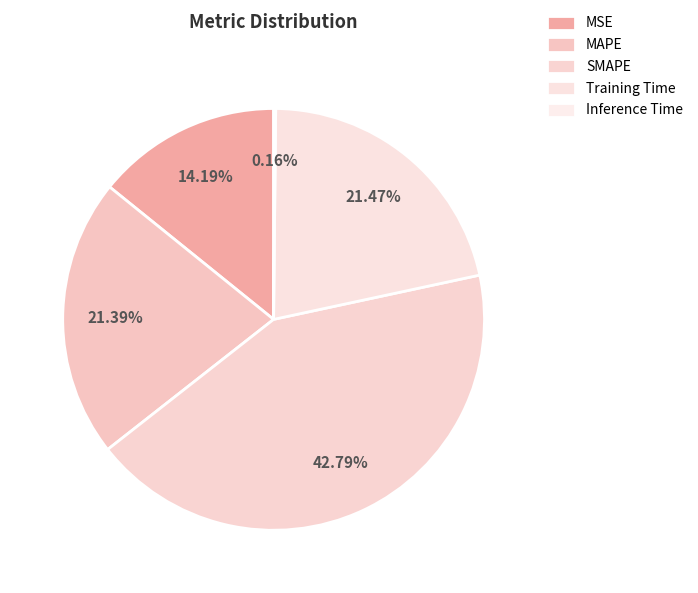

Is Training Time the majority of the pie?

No